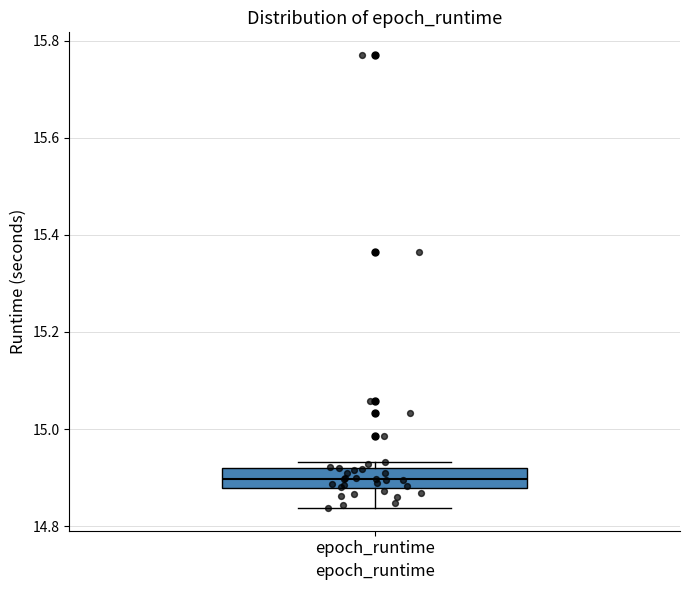

Where is the lower edge of the box for epoch_runtime on the y-axis? The values are not printed on the chart, so give them approximately, as read against the axis.

14.88